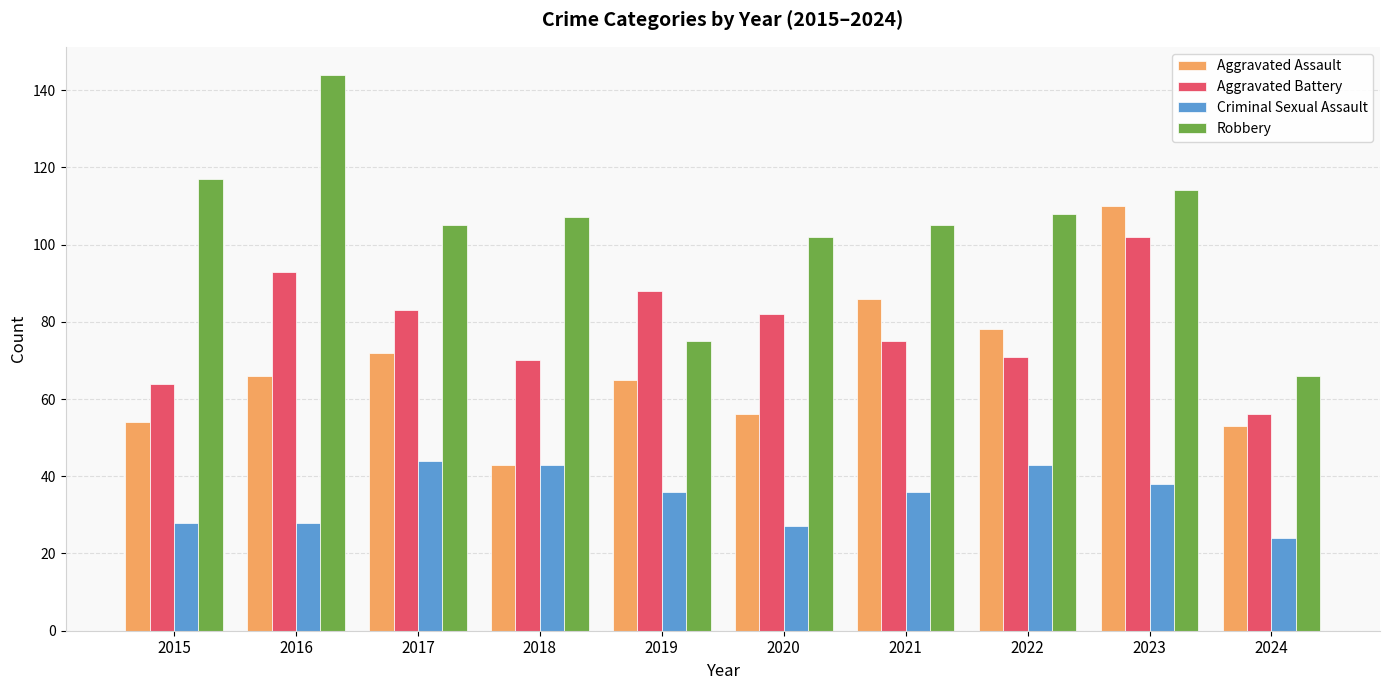

At which label does Criminal Sexual Assault first exceed 36?

2017